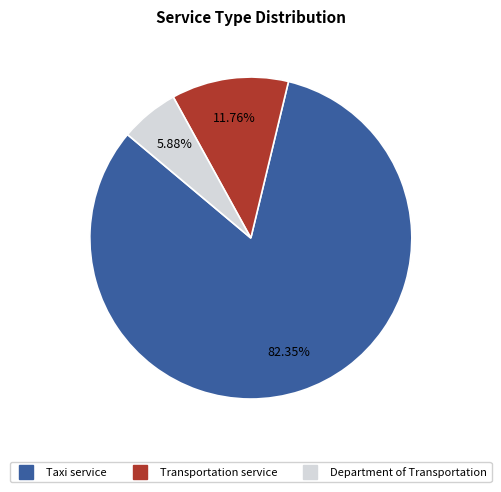

How many segments does this pie chart have?

3